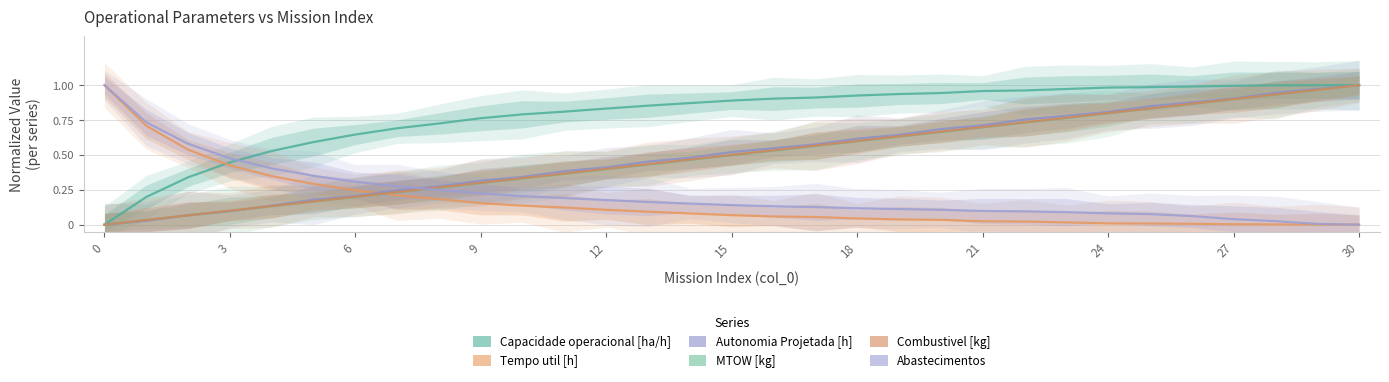

Rank the series at 27 from highest to lowest value.

Capacidade operacional [ha/h], Autonomia Projetada [h], Combustivel [kg], MTOW [kg], Abastecimentos, Tempo util [h]